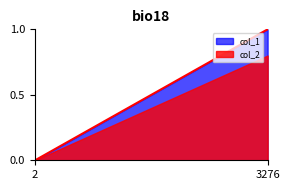

At which category does the chart reach its minimum across all series?

2